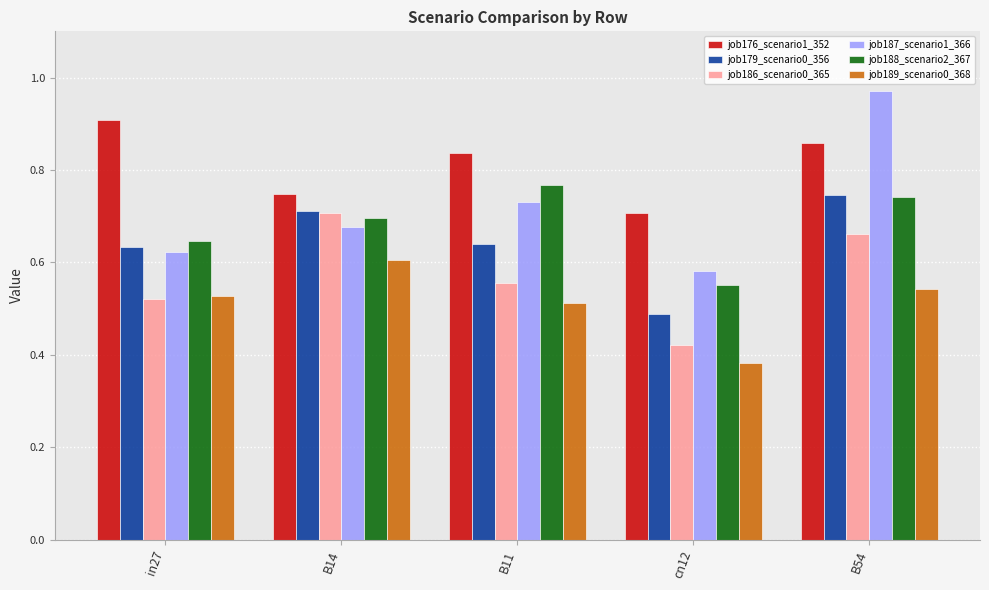

At how many categories does at least one series exceed 0?

5